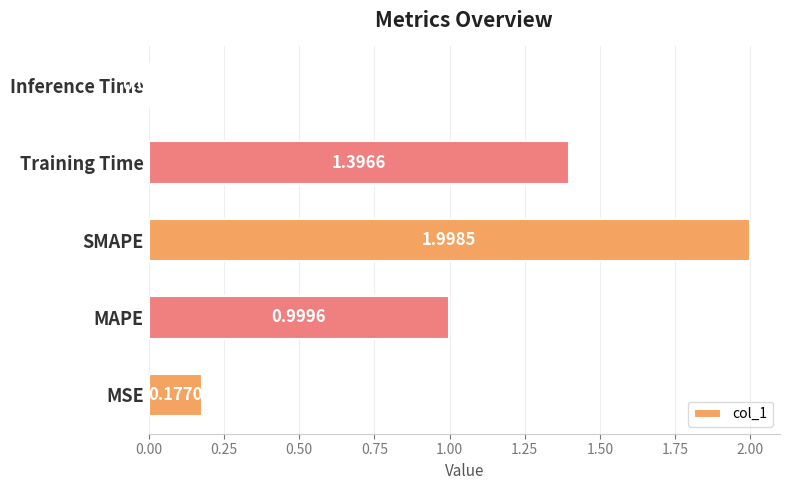

What is the maximum value shown in the chart?

2.0